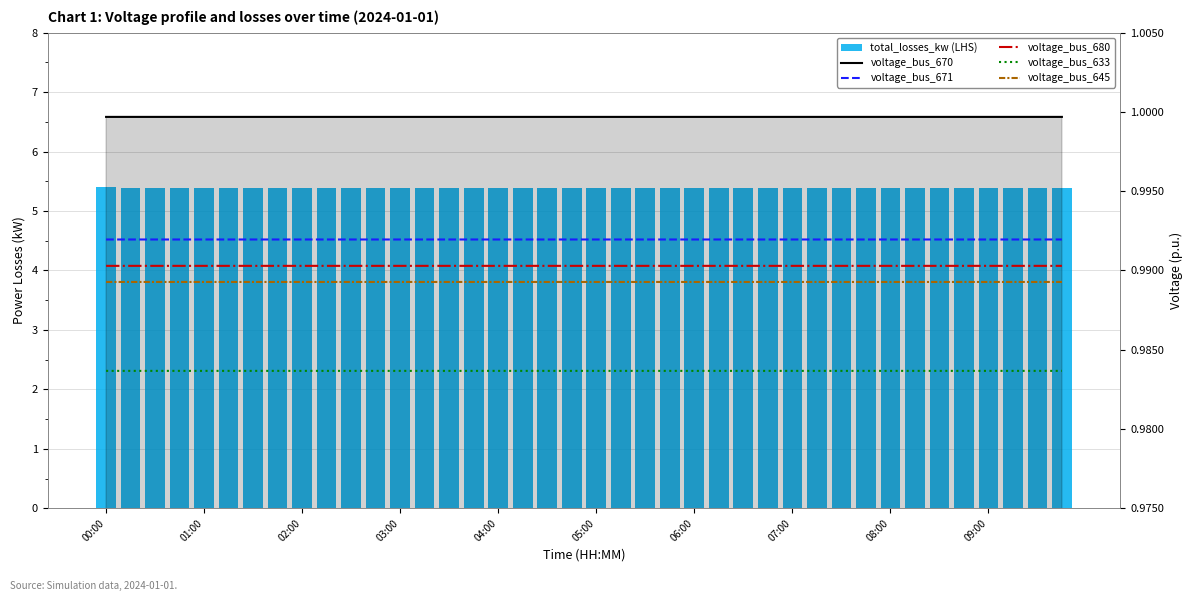

The voltage_bus_671 series shows 1.0 at 33. True or false?

True